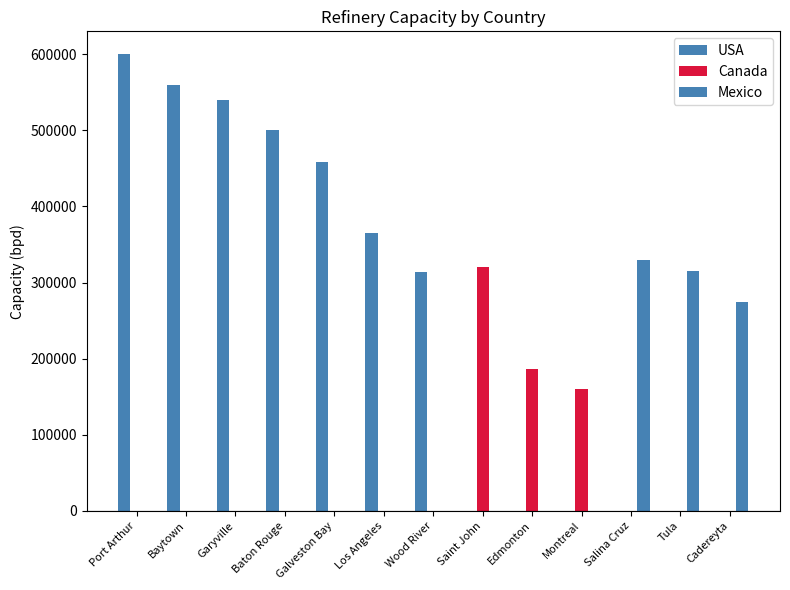

True or false: Canada has a value of 154042 at Baton Rouge.

False